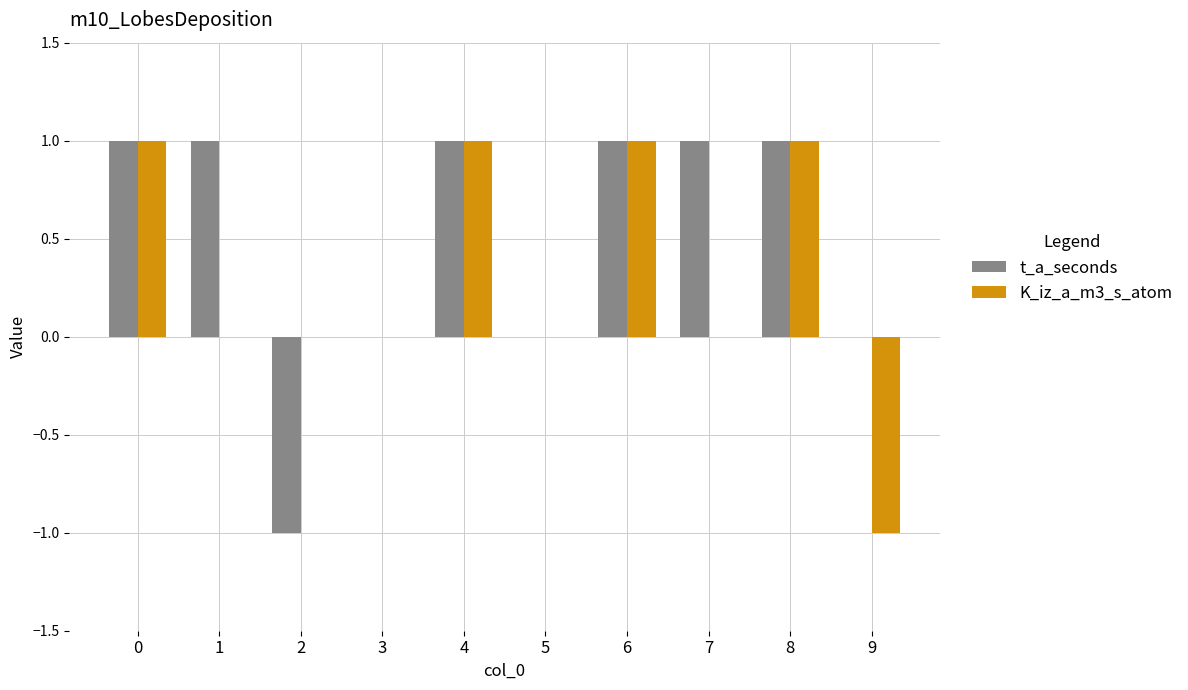

The value of K_iz_a_m3_s_atom at 9 is 0. True or false?

False